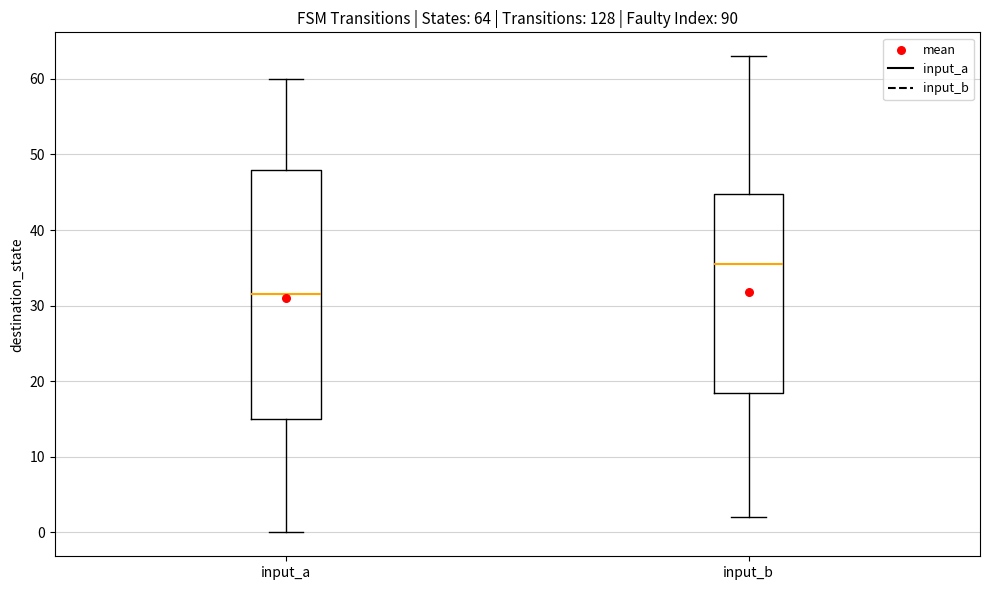

Which box's median line is the highest?

input_b